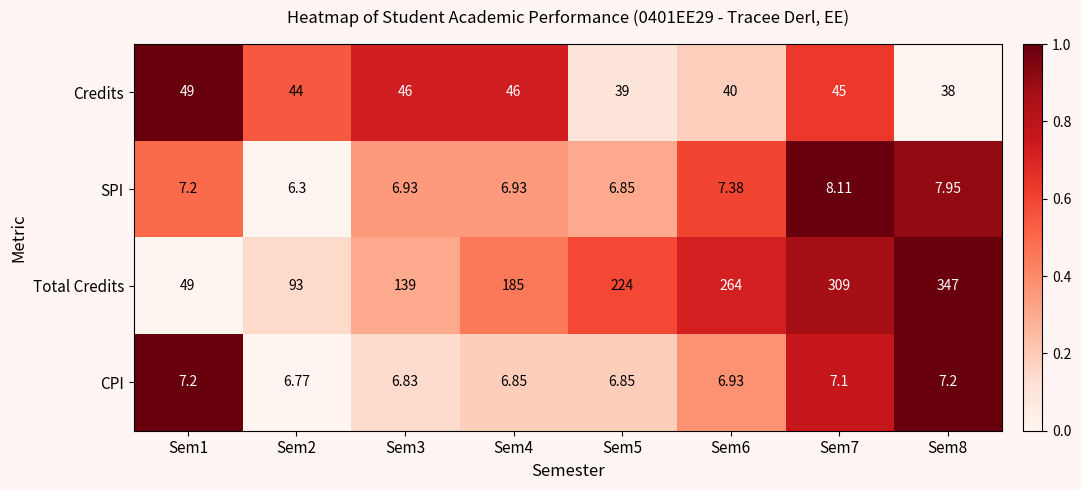

Is the value of Credits at Sem6 greater than the value of SPI at Sem5?

Yes